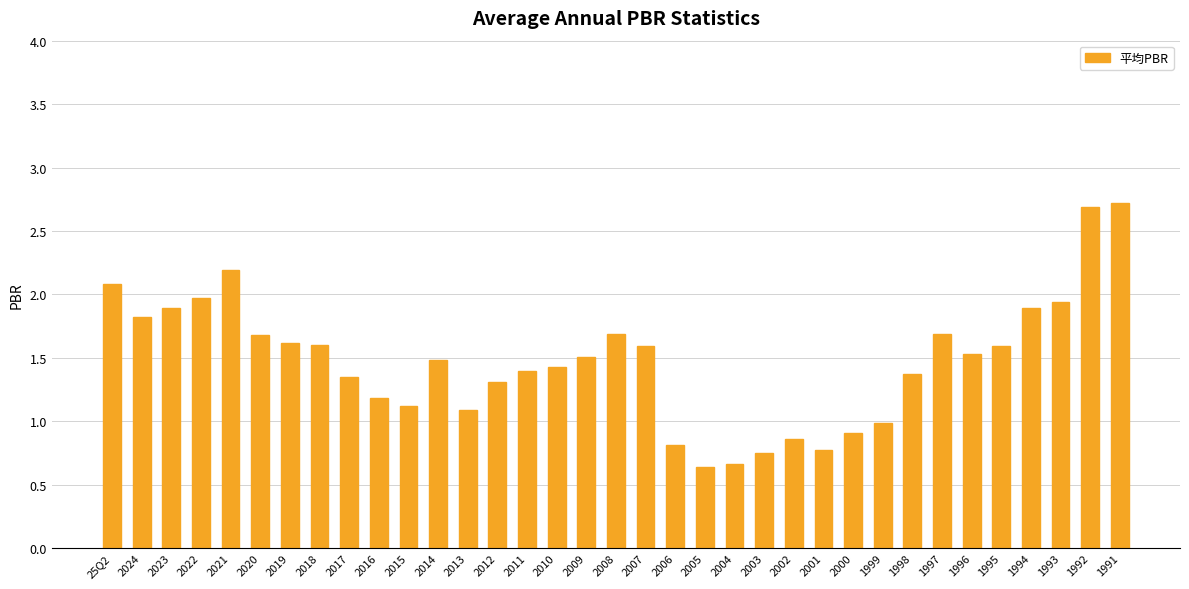

What is the greatest value displayed?

2.7